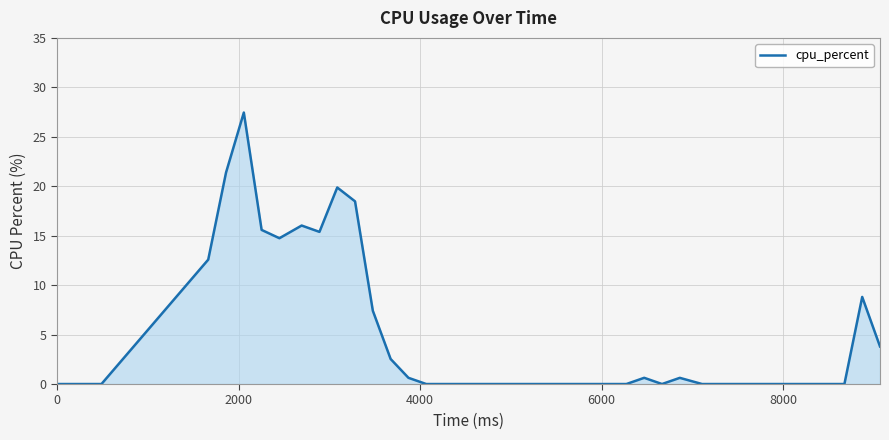

True or false: there are more than 0 points higher than both neighbors.

True